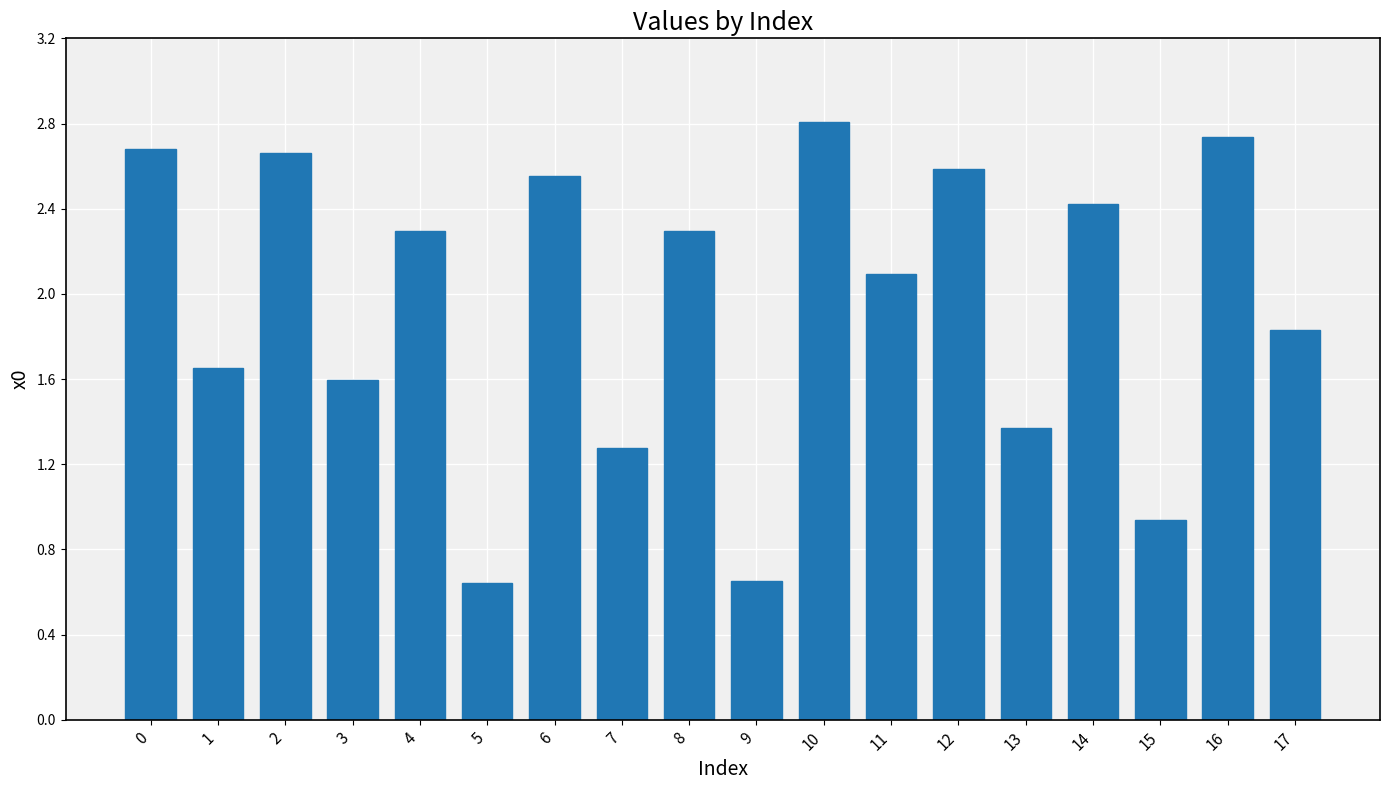

What is the average value?

1.9